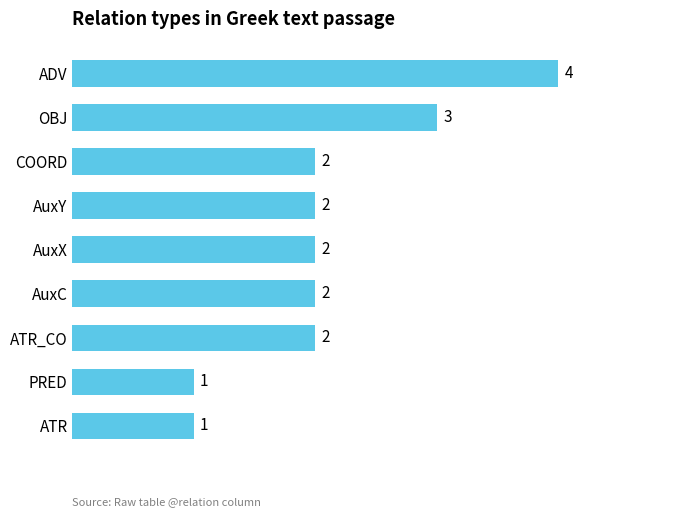

Does the chart contain stacked bars?

No